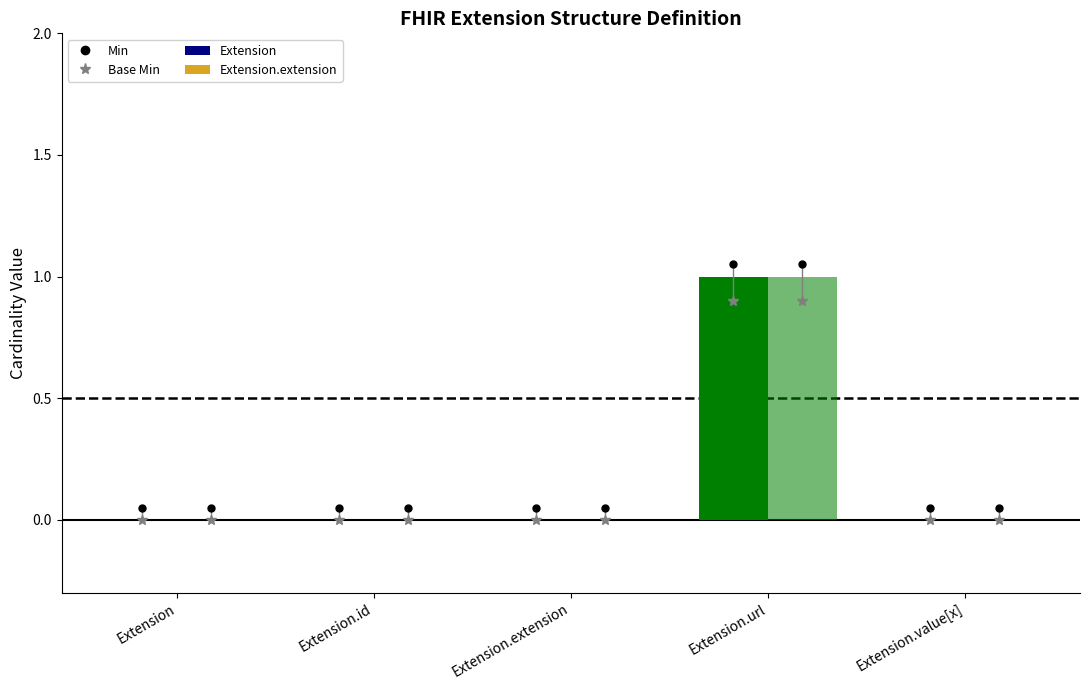

What is the label of the 1st bar from the right?

Extension.value[x]